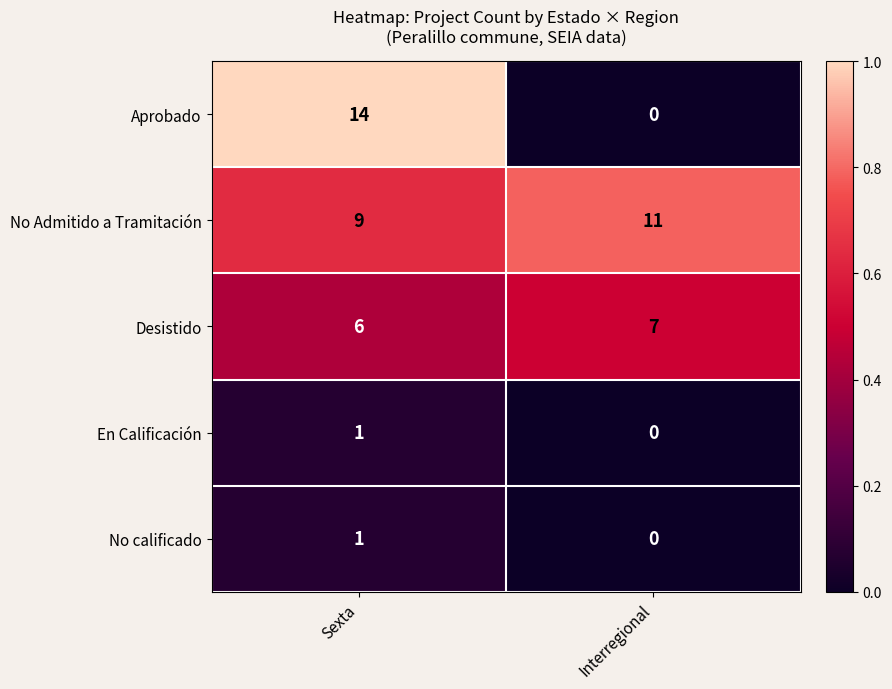

The value of Aprobado at Interregional is 4. True or false?

False